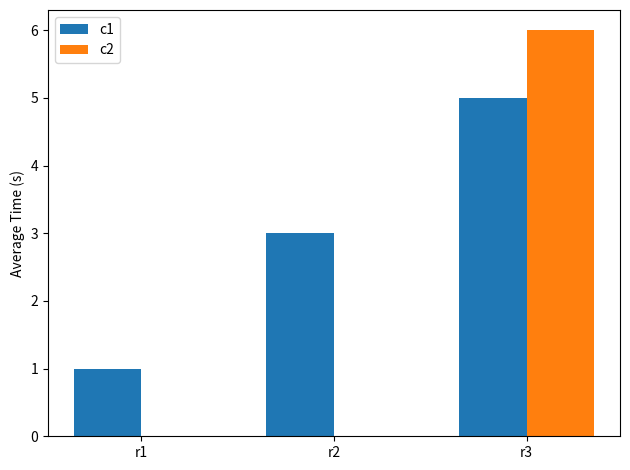

Which series has the largest total across all categories?

c1